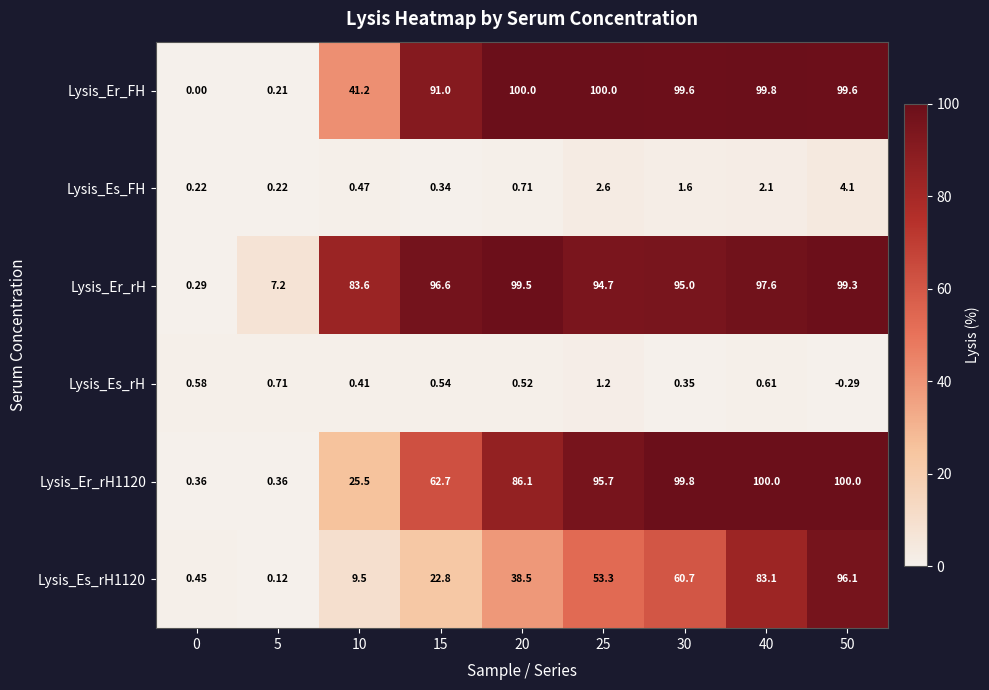

How many data points in Lysis_Es_rH are less than 0?

1